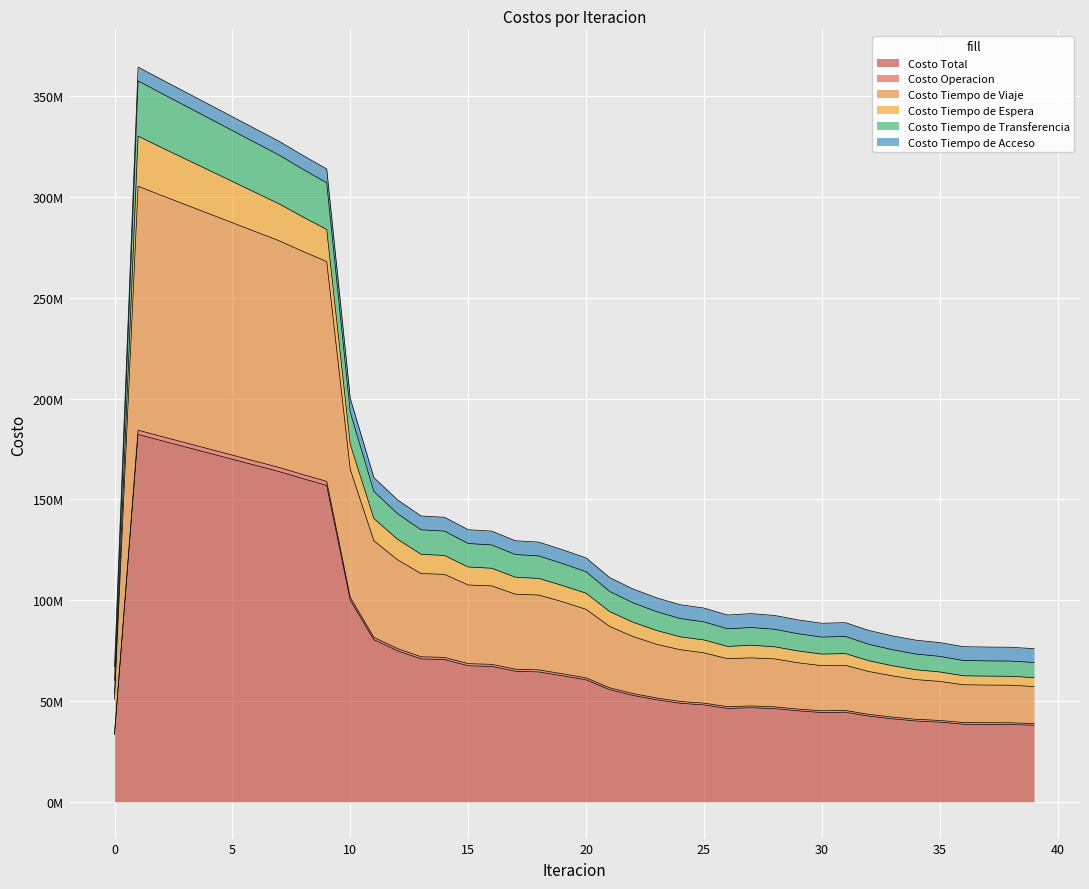

In Costo Total, how many points are higher than both neighbors (excluding endpoints)?

3